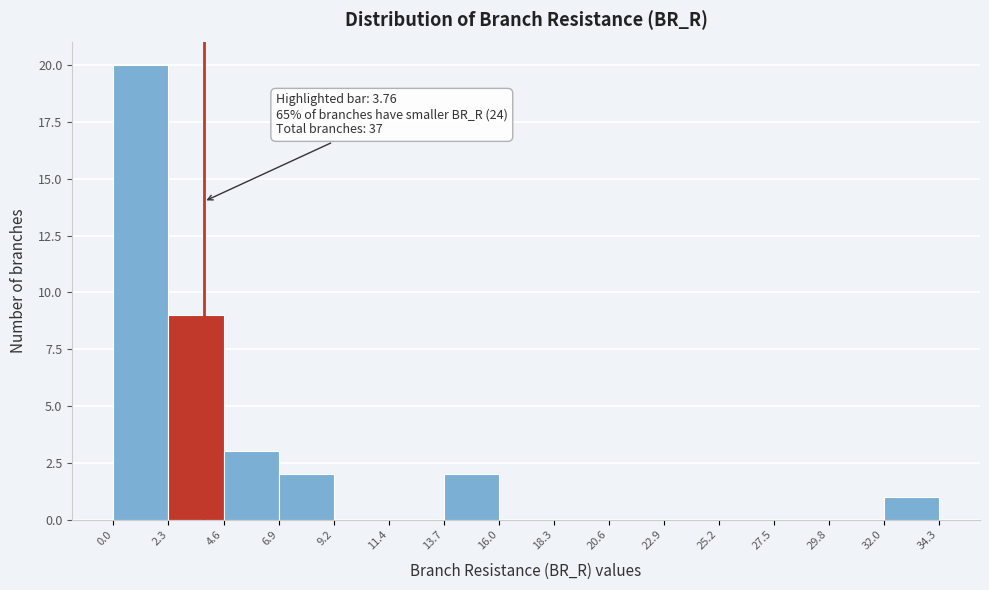

Over which range of the x-axis is the bar tallest?

0.0 to 2.3